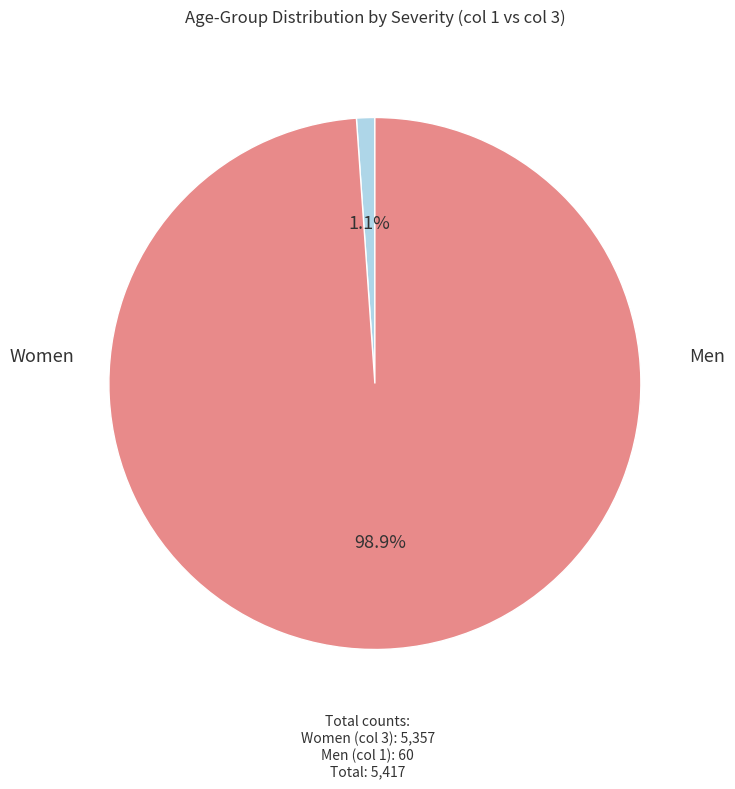

Does any single category account for the majority?

Yes